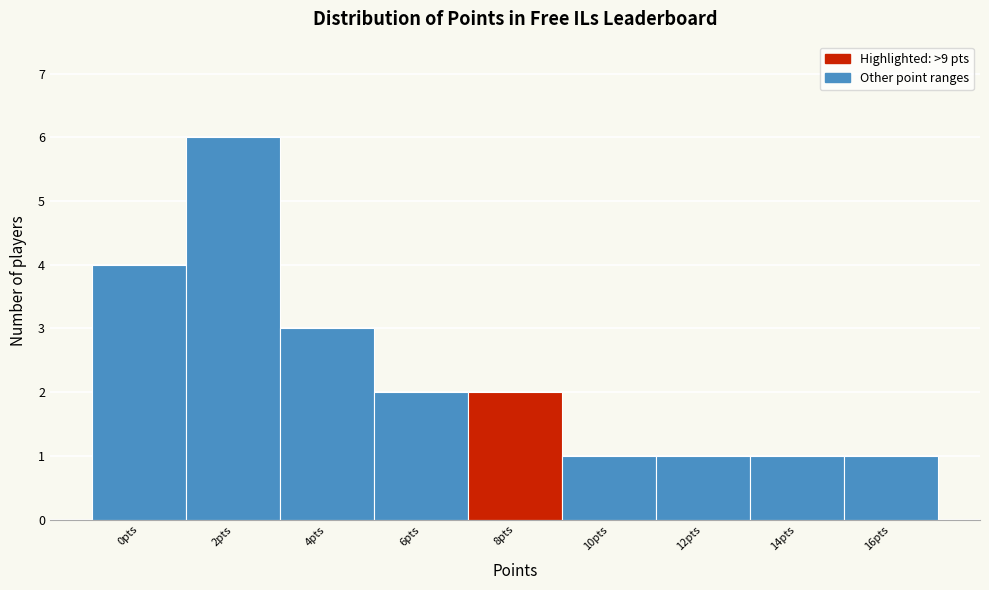

Reading right to left, list all the values displayed in this chart.

1	1	1	1	2	2	3	6	4